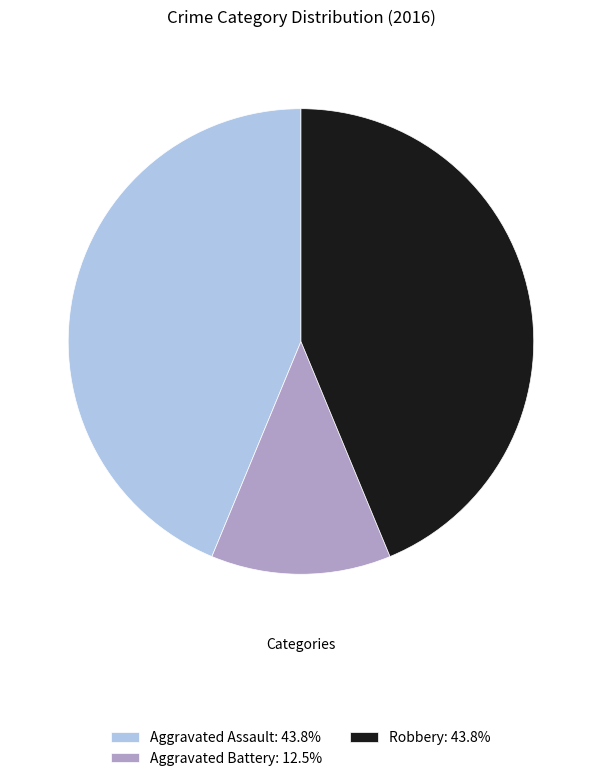

Does Robbery: 43.8% represent more than half of the total?

No